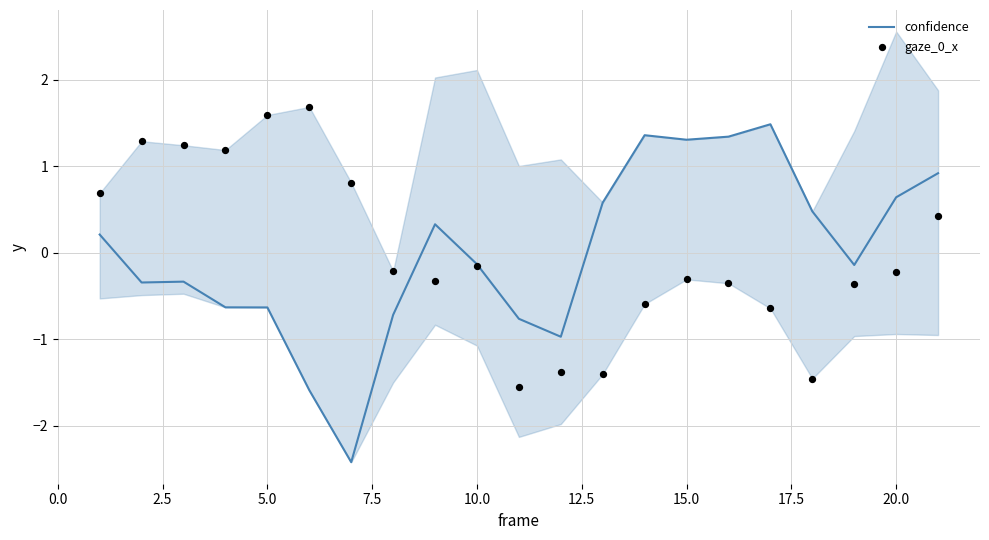

What are all the series names shown in the legend?

confidence, gaze_0_x